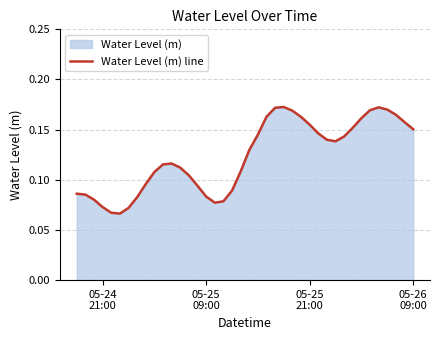

The chart shows a value of 0.1 at 37. True or false?

False